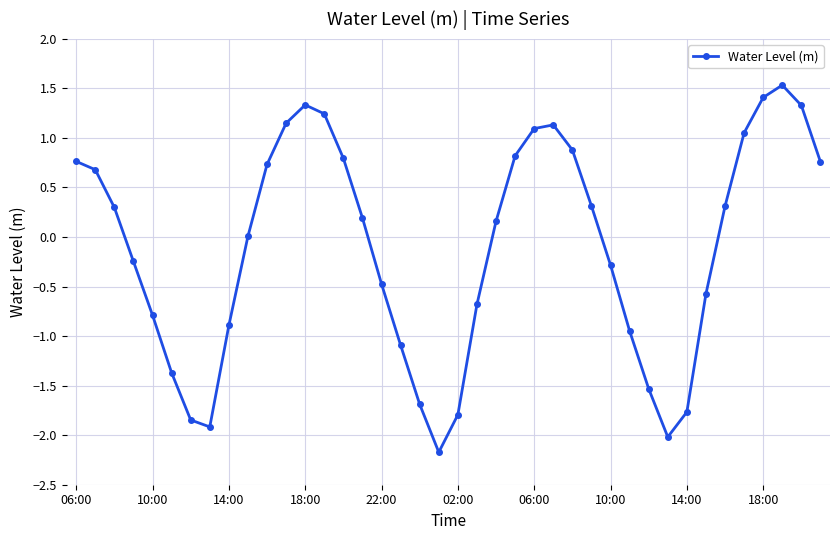

What is the smallest value displayed?

-2.2